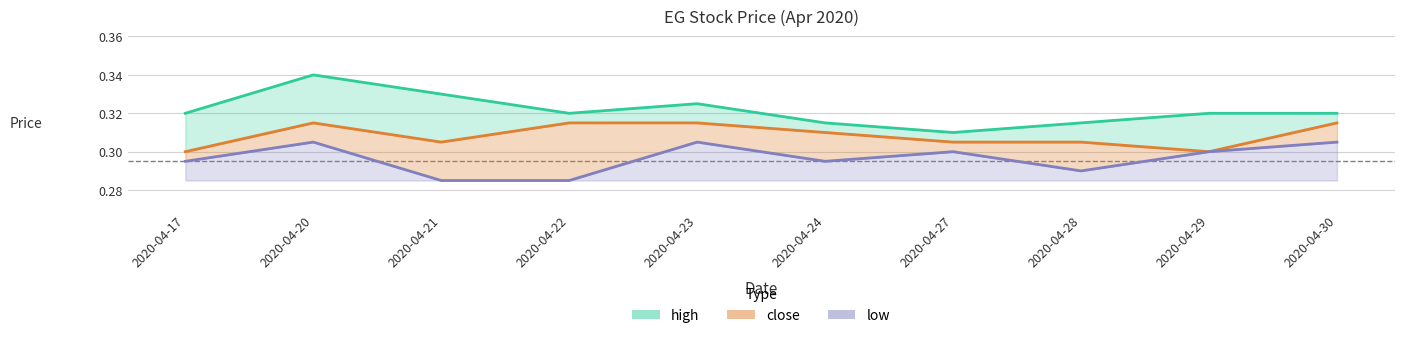

At which category is the sum across all series the highest?

2020-04-20